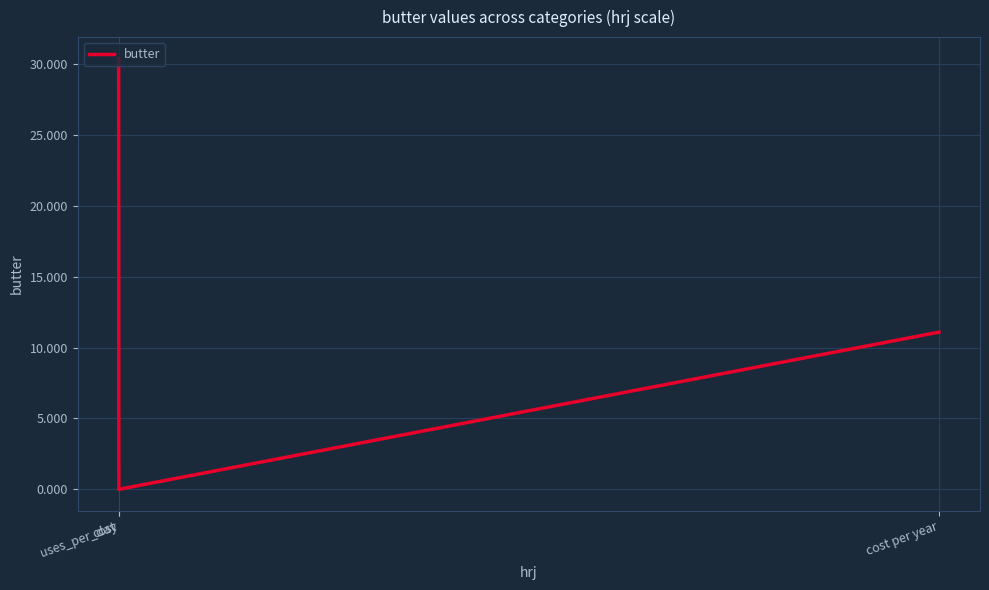

What is the sum of the values at cost and uses_per_day?

30.4